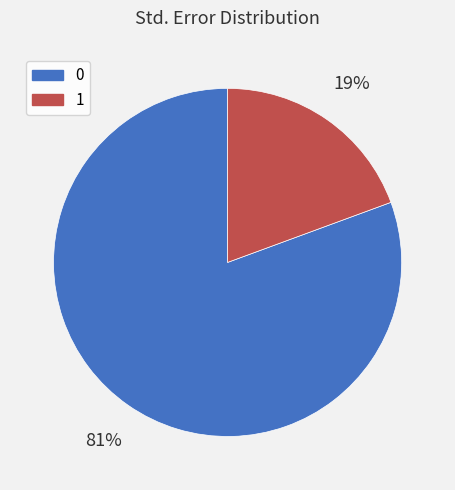

To the nearest percent, what is the average slice percentage?

50%